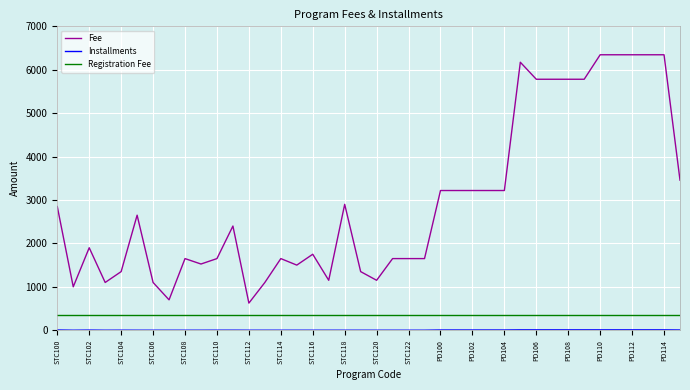

What is the difference between the maximum and second lowest values in the Fee series?

5645